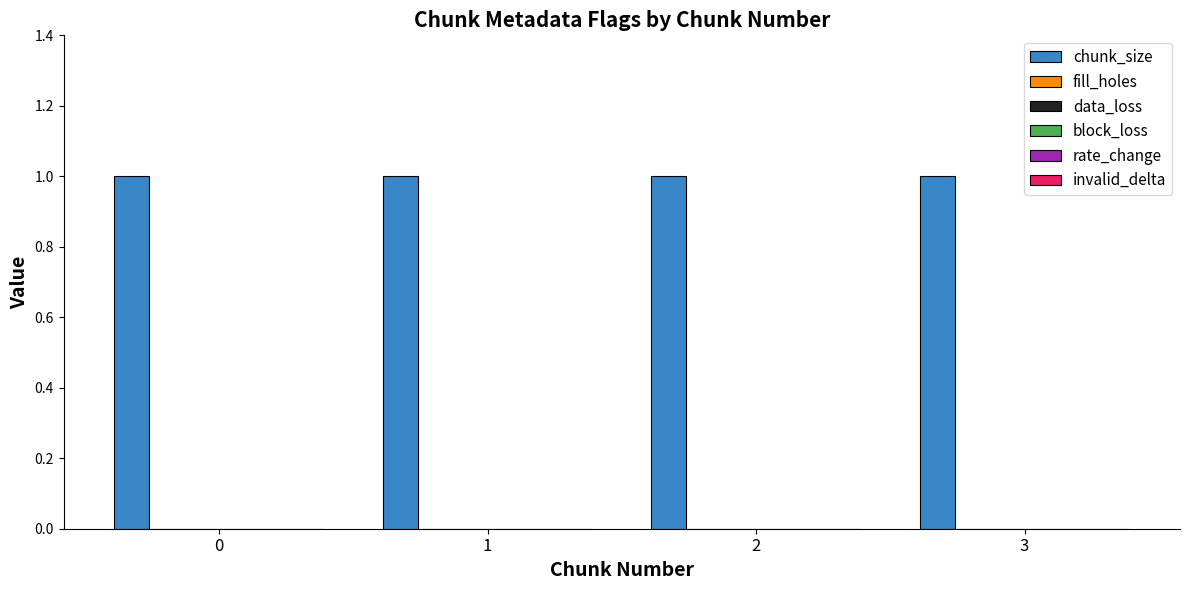

Is it true that chunk_size equals 0 at 0?

False